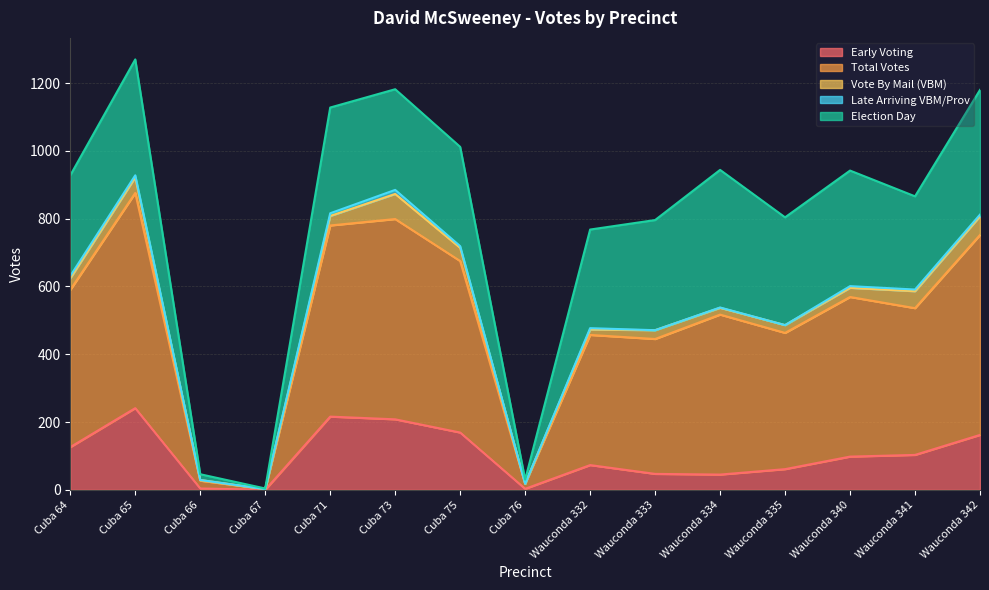

What is the greatest value displayed?

635